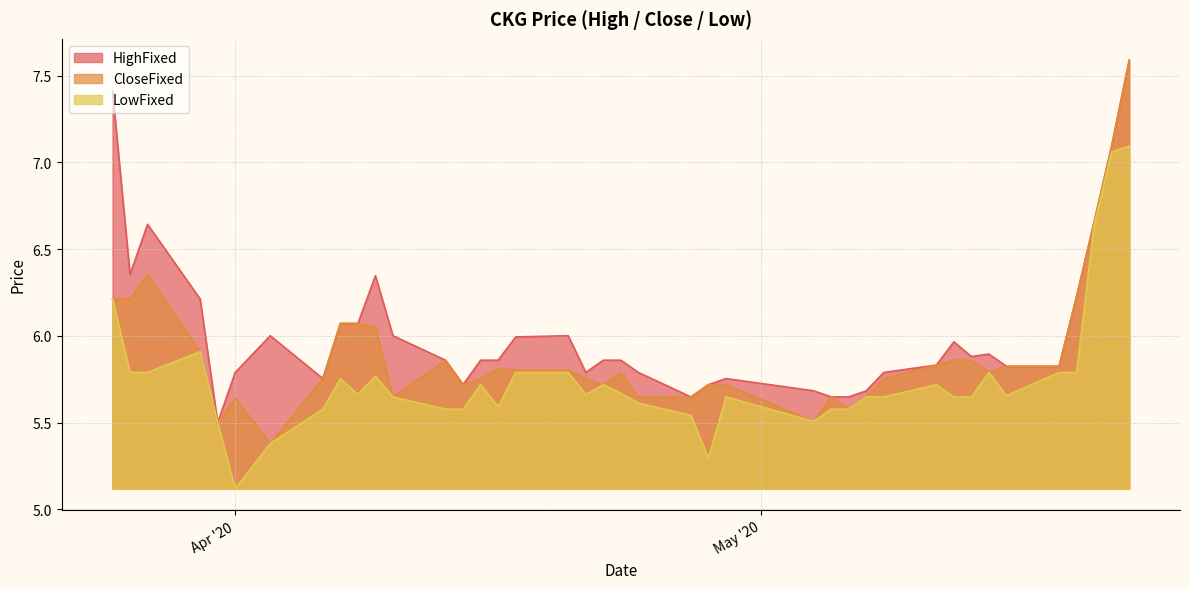

At which label does HighFixed reach its minimum?

20200331